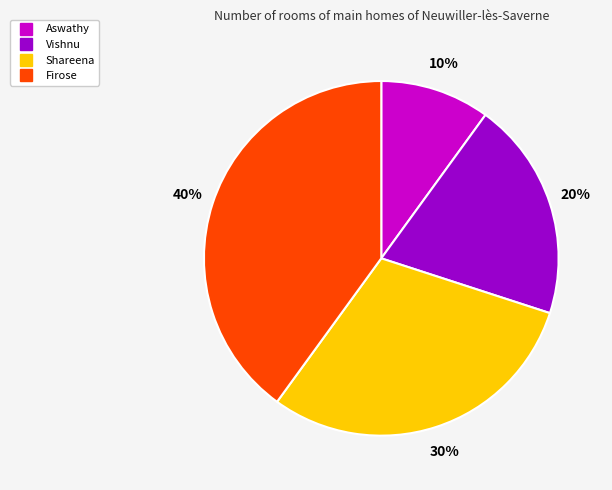

Between Firose and Shareena, which is larger?

Firose